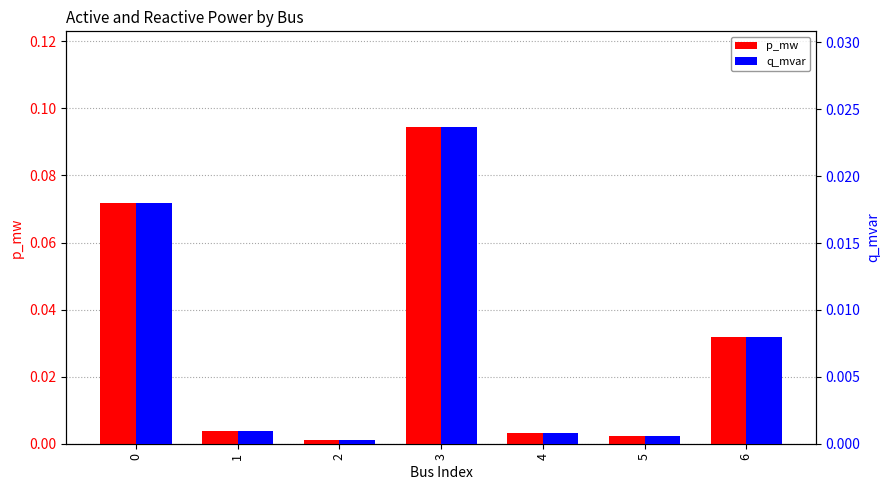

The value of q_mvar at 1 is 0.0. True or false?

False